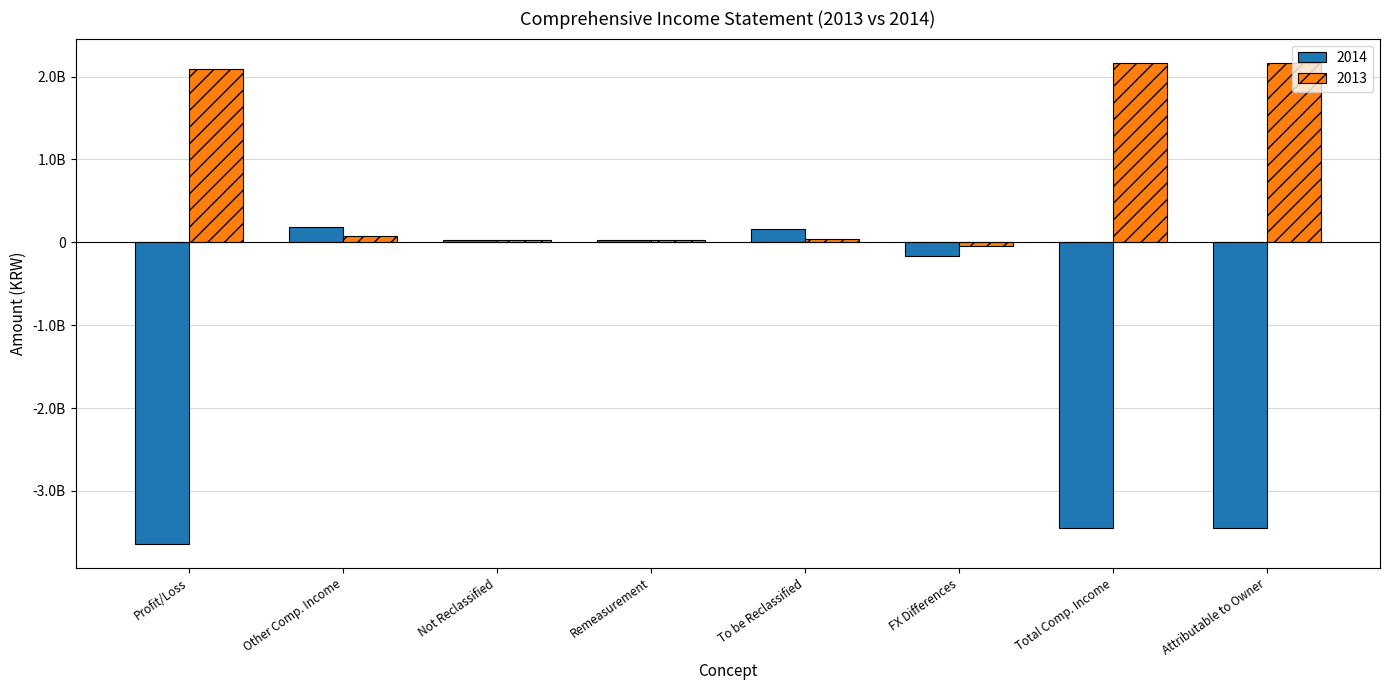

Does the chart contain any negative values?

Yes